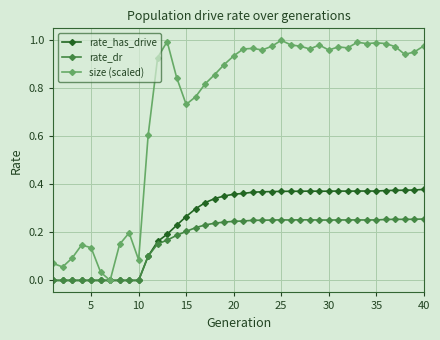

How many values in the size (scaled) series exceed 0?

39